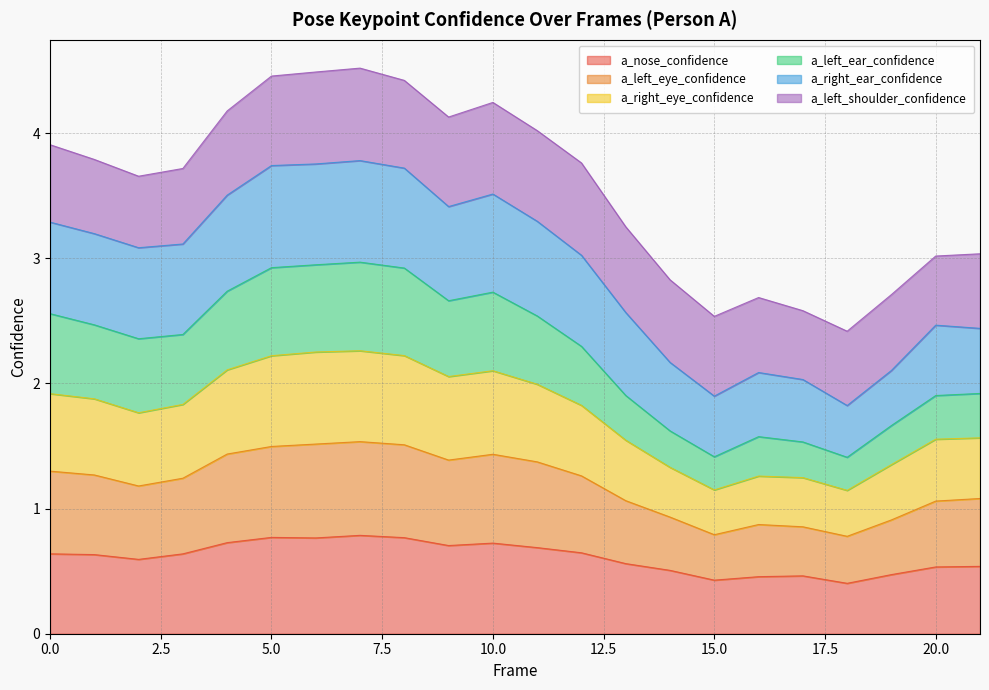

True or false: a_right_eye_confidence has more than 0 interior local peaks.

True